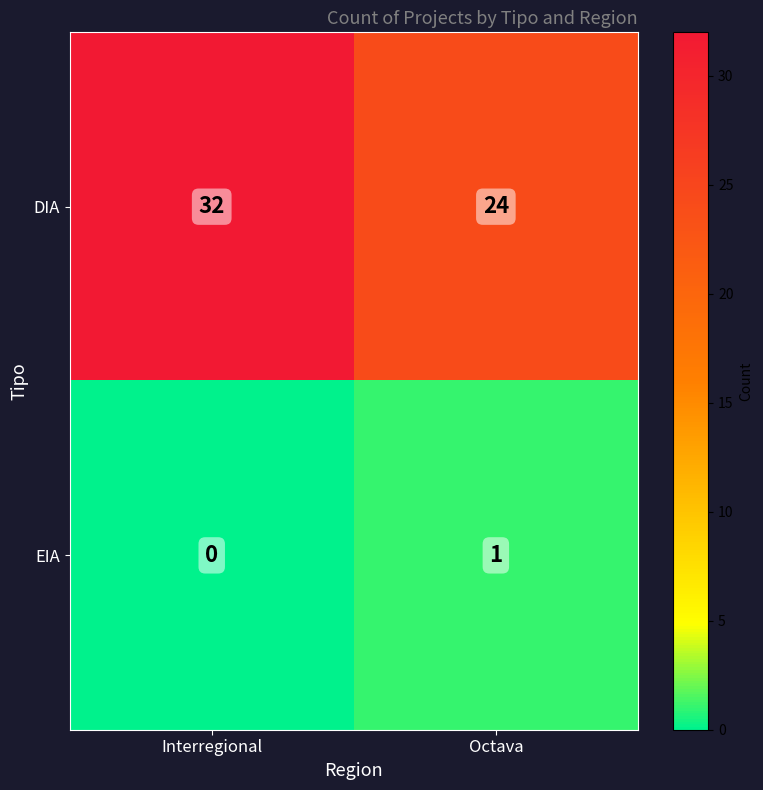

What is the difference between the maximum and minimum values in the DIA series?

8